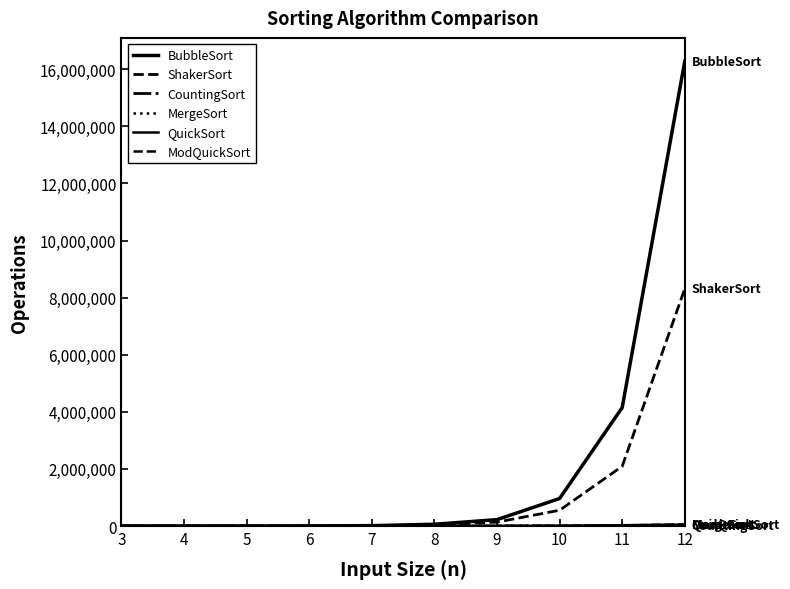

True or false: MergeSort and ShakerSort cross at least once.

False